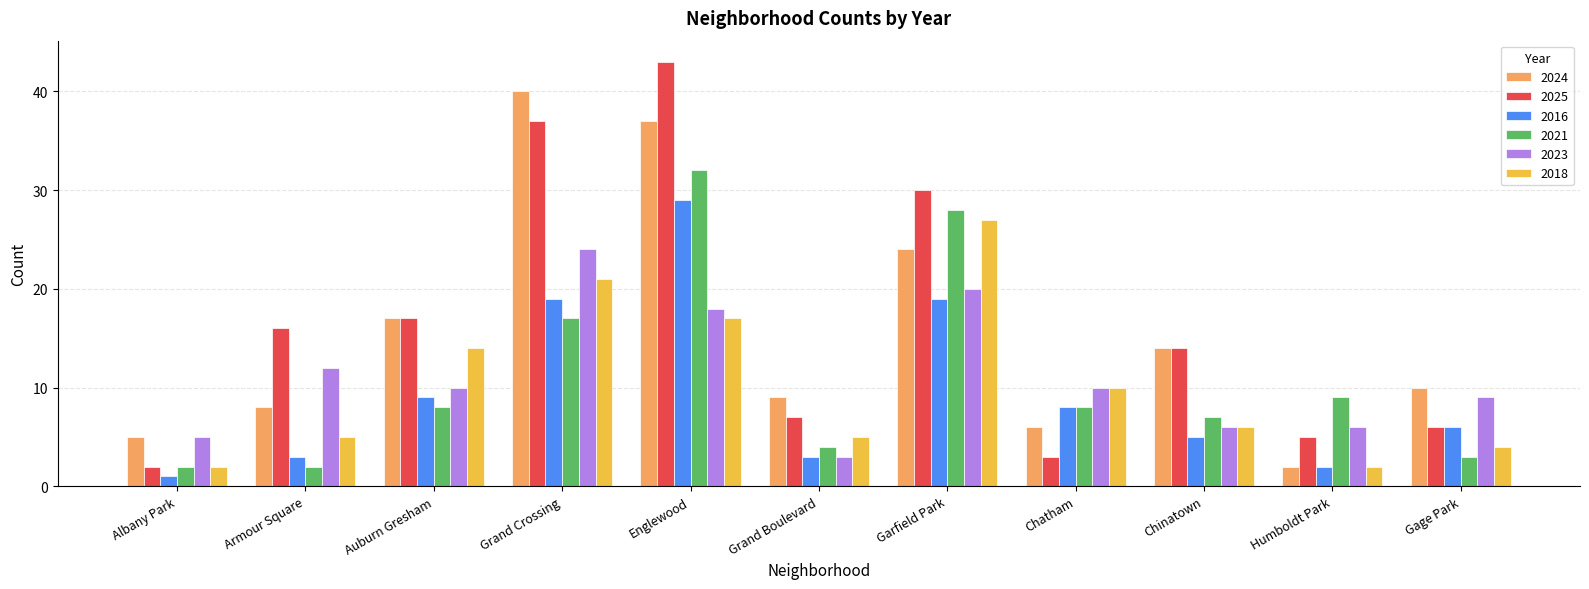

What is the difference between the maximum and minimum values in the 2018 series?

25